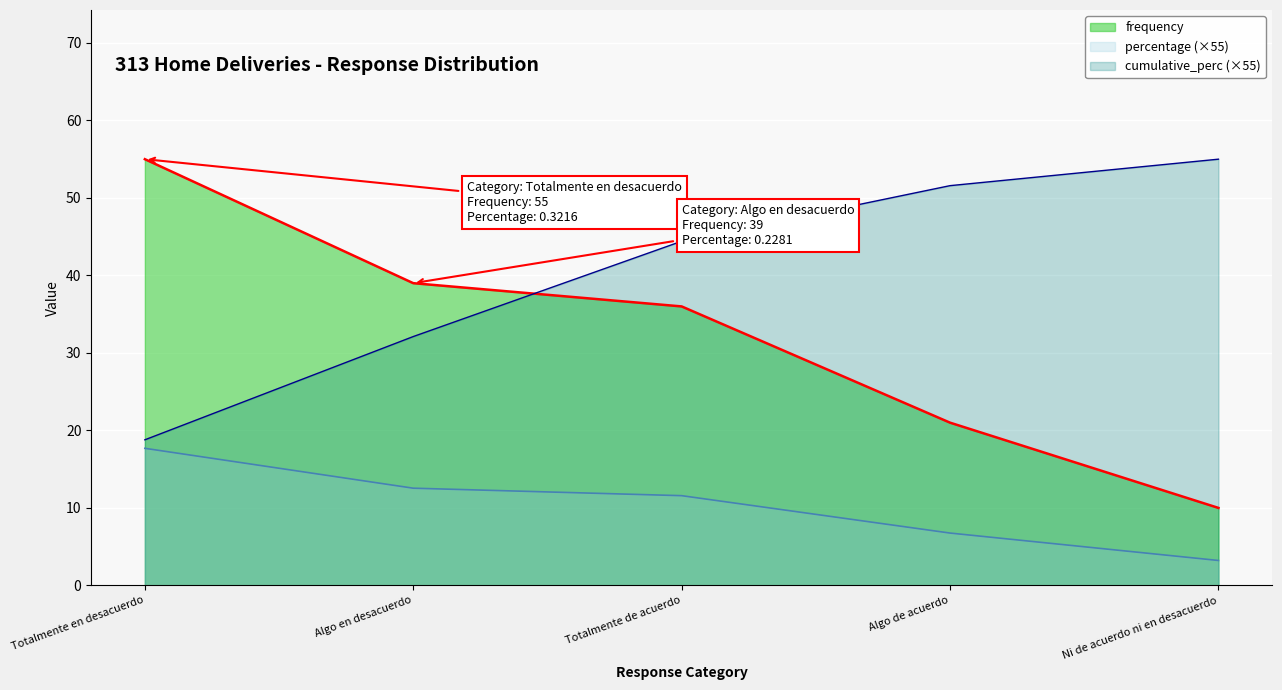

True or false: percentage and cumulative_perc cross at least once.

False